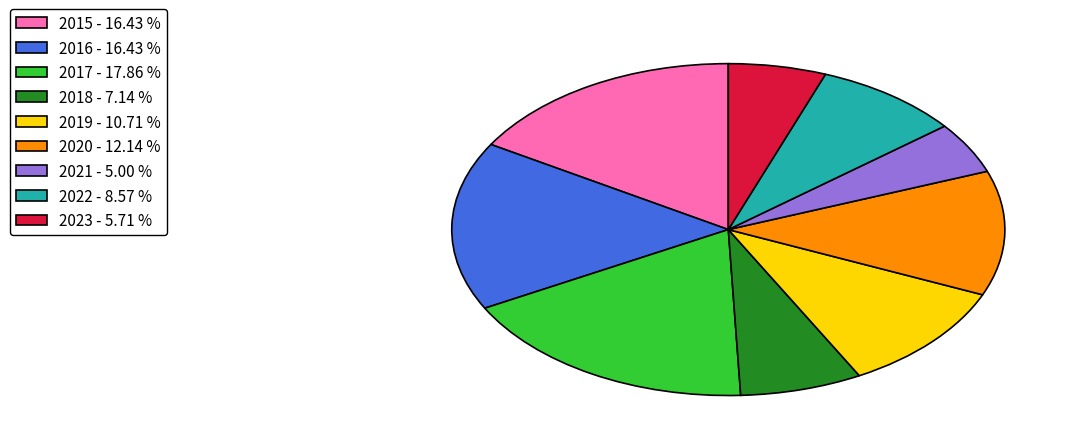

Combined, do 2015 - 16.43 % and 2022 - 8.57 % account for over 50%?

No